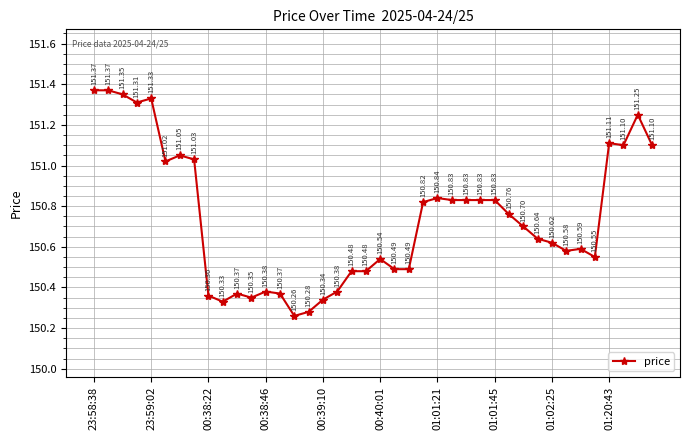

True or false: the data has more than 1 interior local peaks.

True